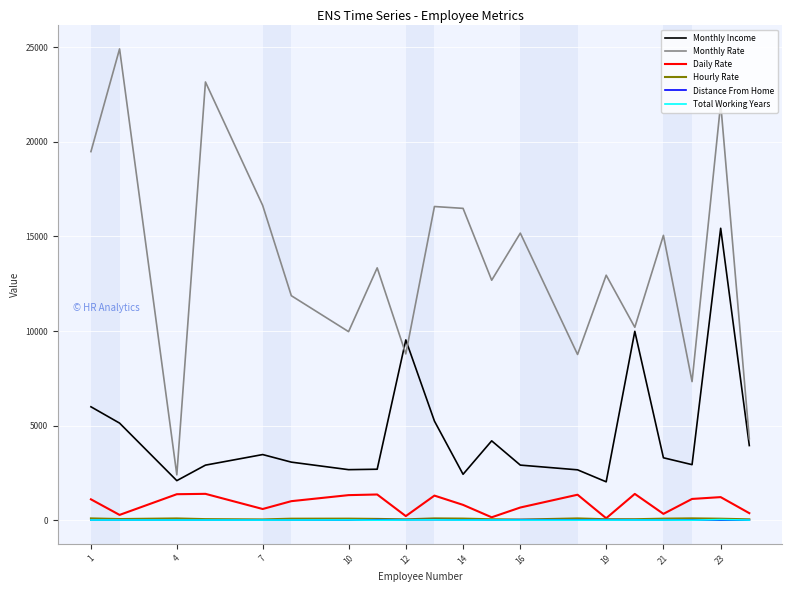

Does the chart display data point markers on the line(s)?

No